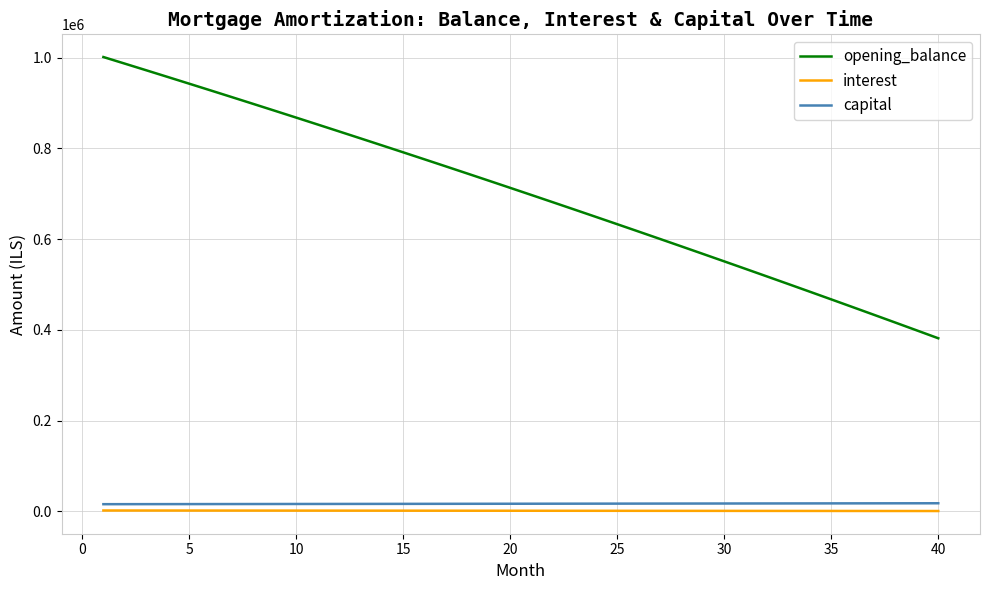

True or false: opening_balance has more than 0 points higher than both neighbors.

False